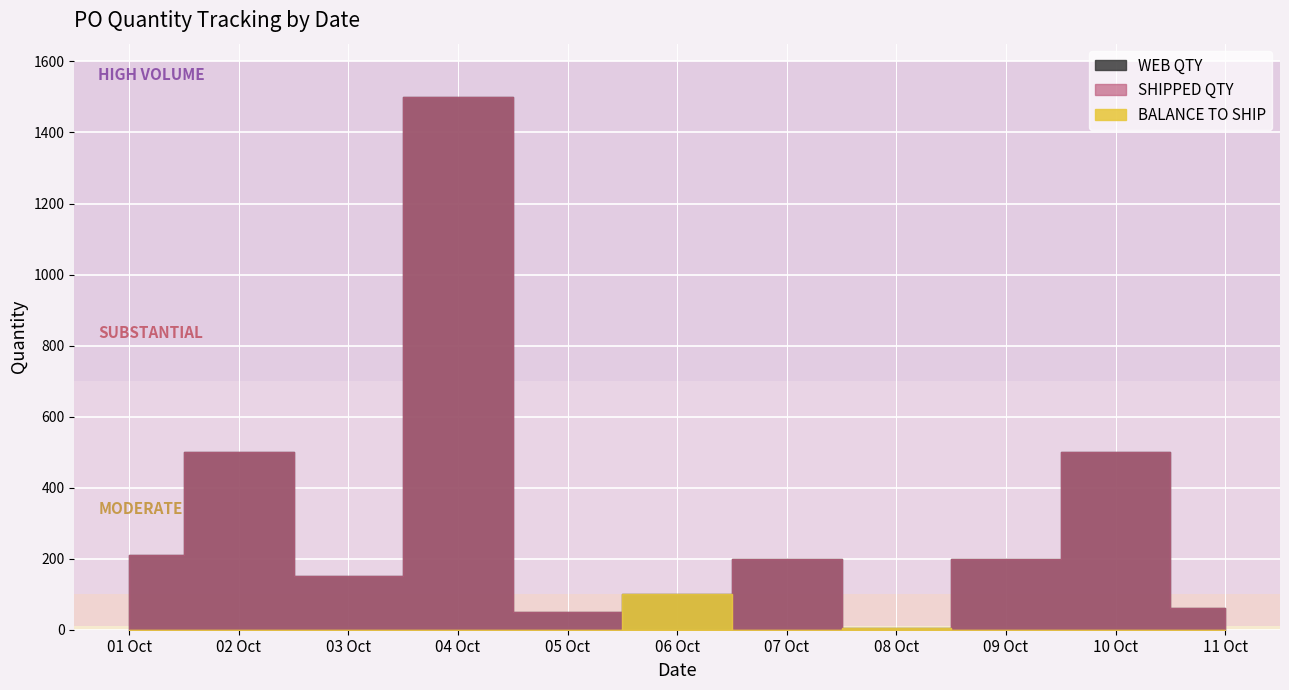

True or false: SHIPPED QTY and WEB QTY cross at least once.

False